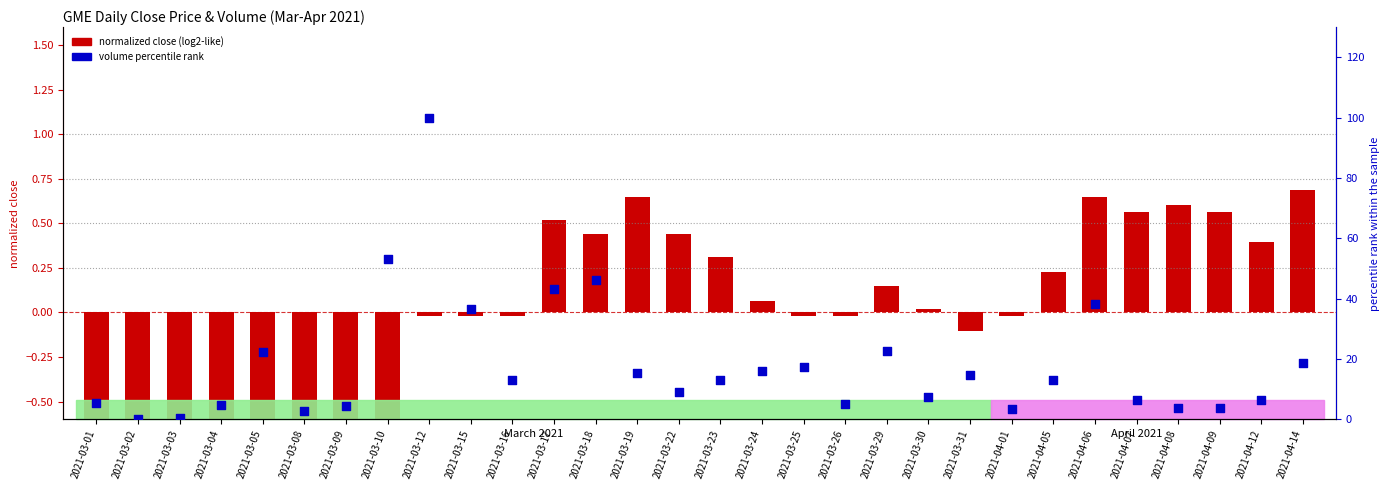

At which category is the sum across all series the highest?

2021-03-12